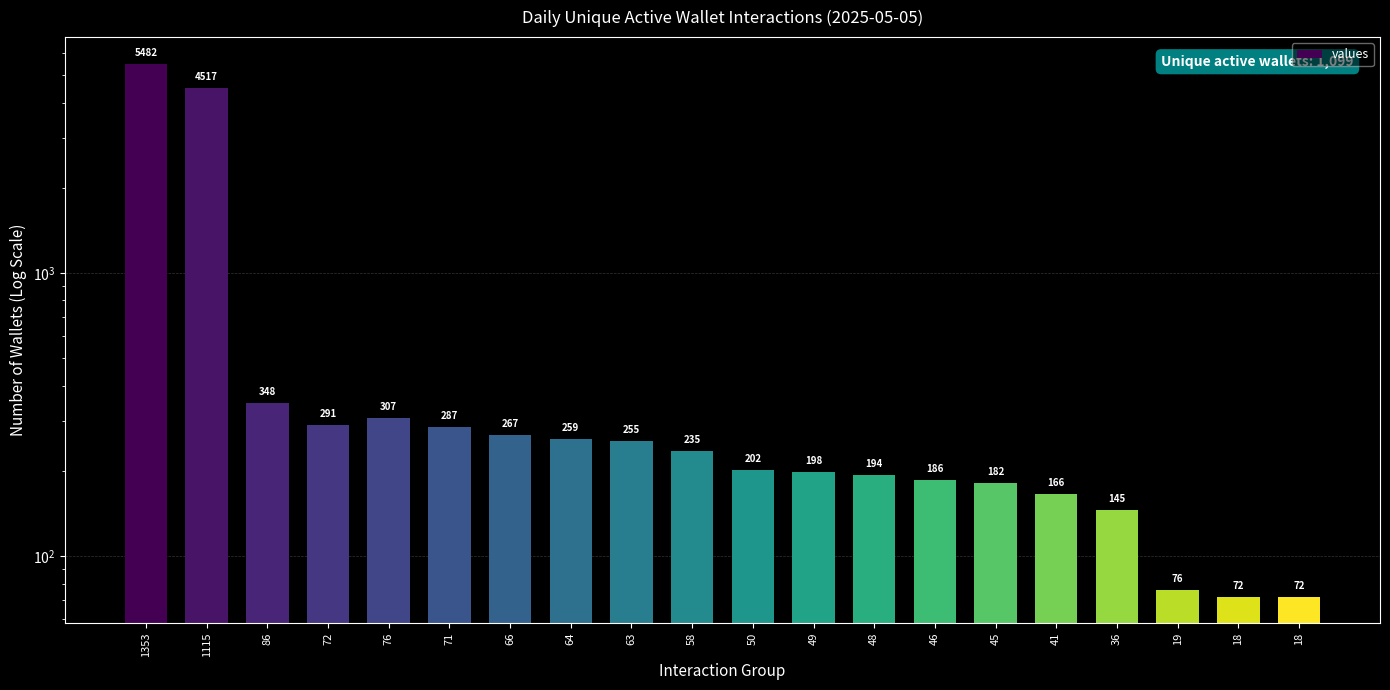

Which category has the highest value across all series?

1353